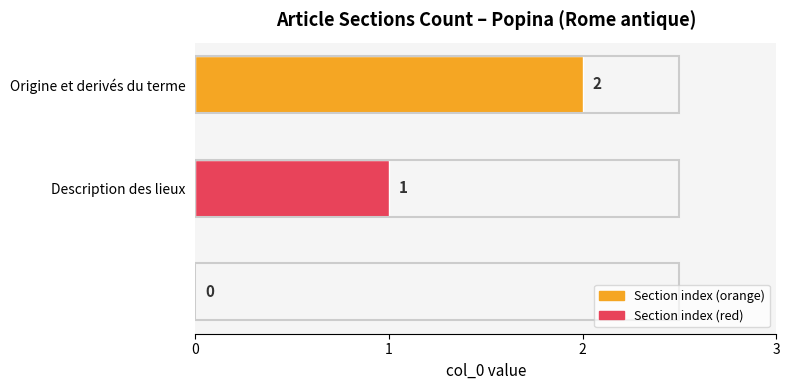

How many values are between 0 and 2?

3